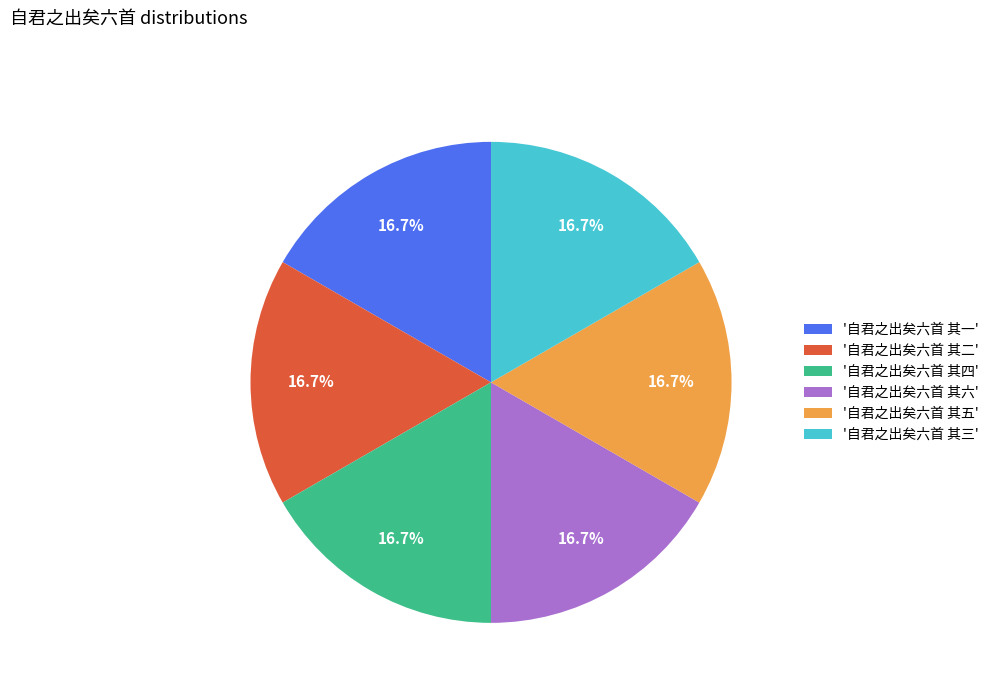

Does '自君之出矣六首 其四' account for over 50% of the chart?

No